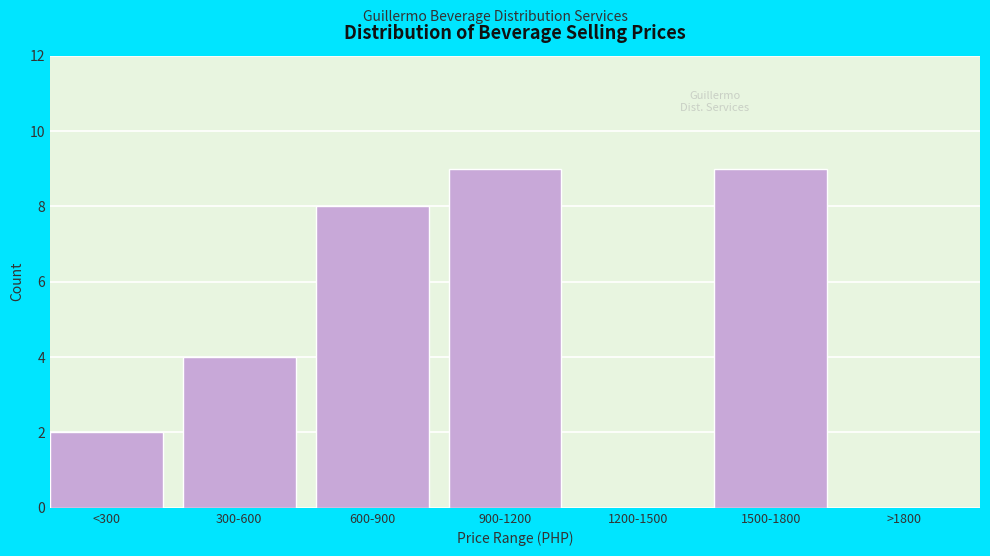

Reading right to left, what are all the values shown in this chart?

>1800=0	1500-1800=9	1200-1500=0	900-1200=9	600-900=8	300-600=4	<300=2